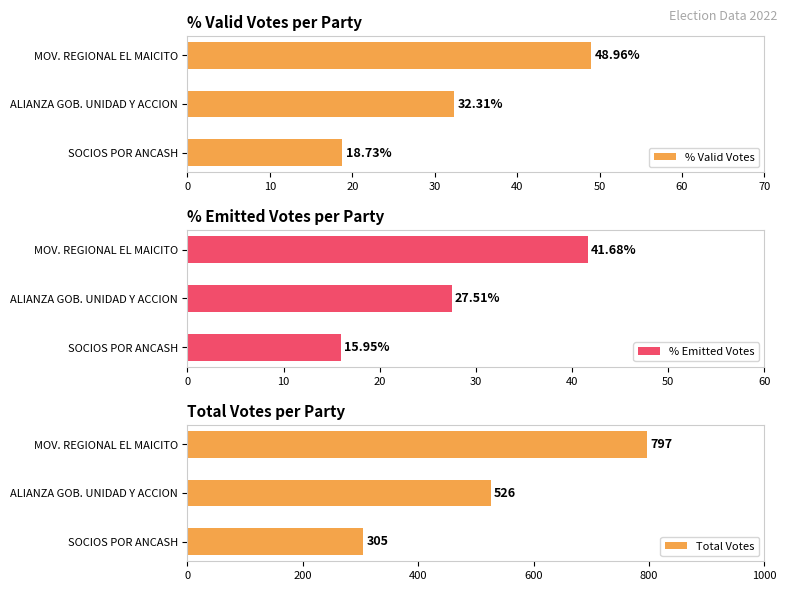

At which label does % Valid Votes reach its peak?

MOV. REGIONAL EL MAICITO